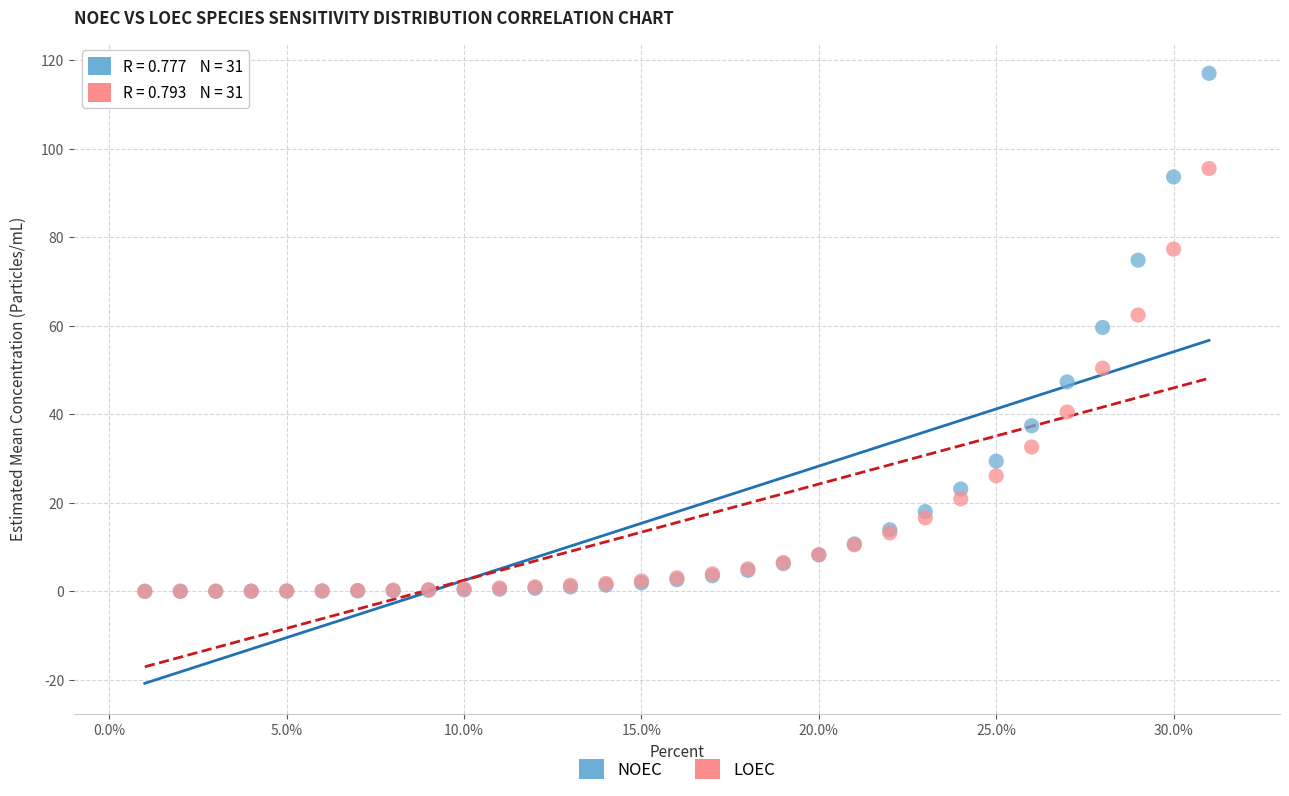

Which series reaches the maximum Y coordinate?

NOEC